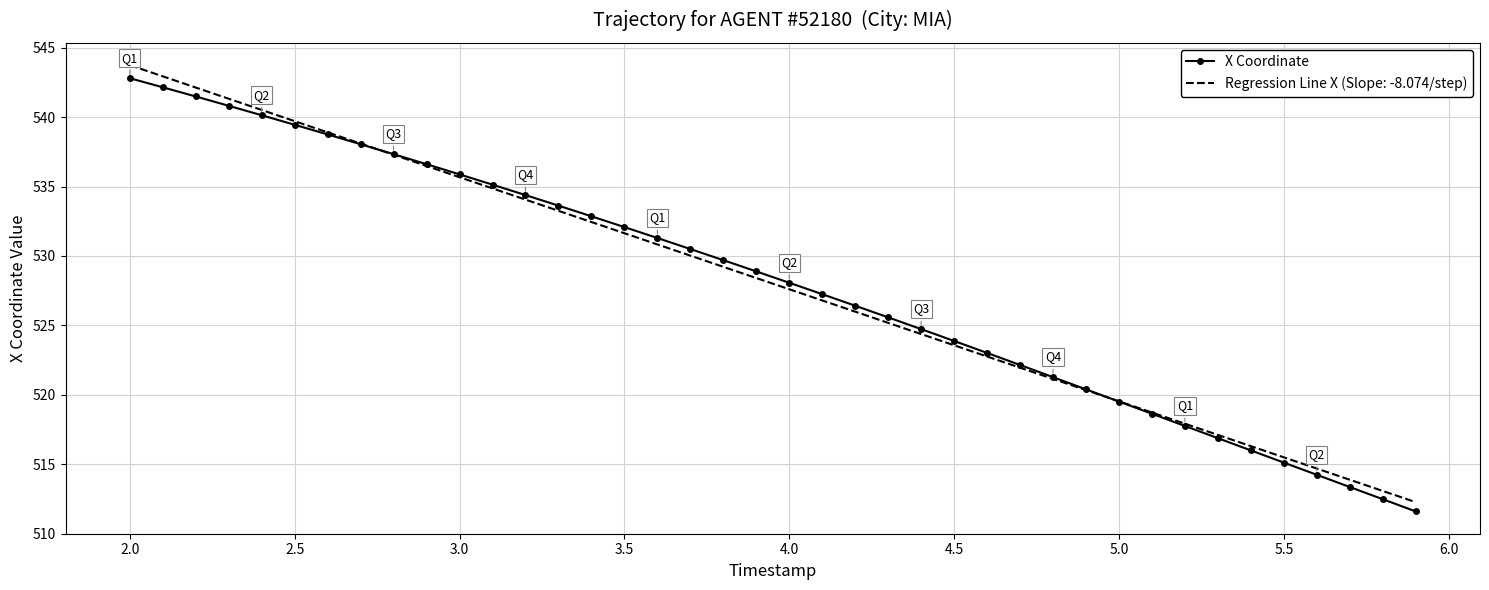

Which series has the largest range (max minus min)?

Regression Line X (Slope: -8.074/step)